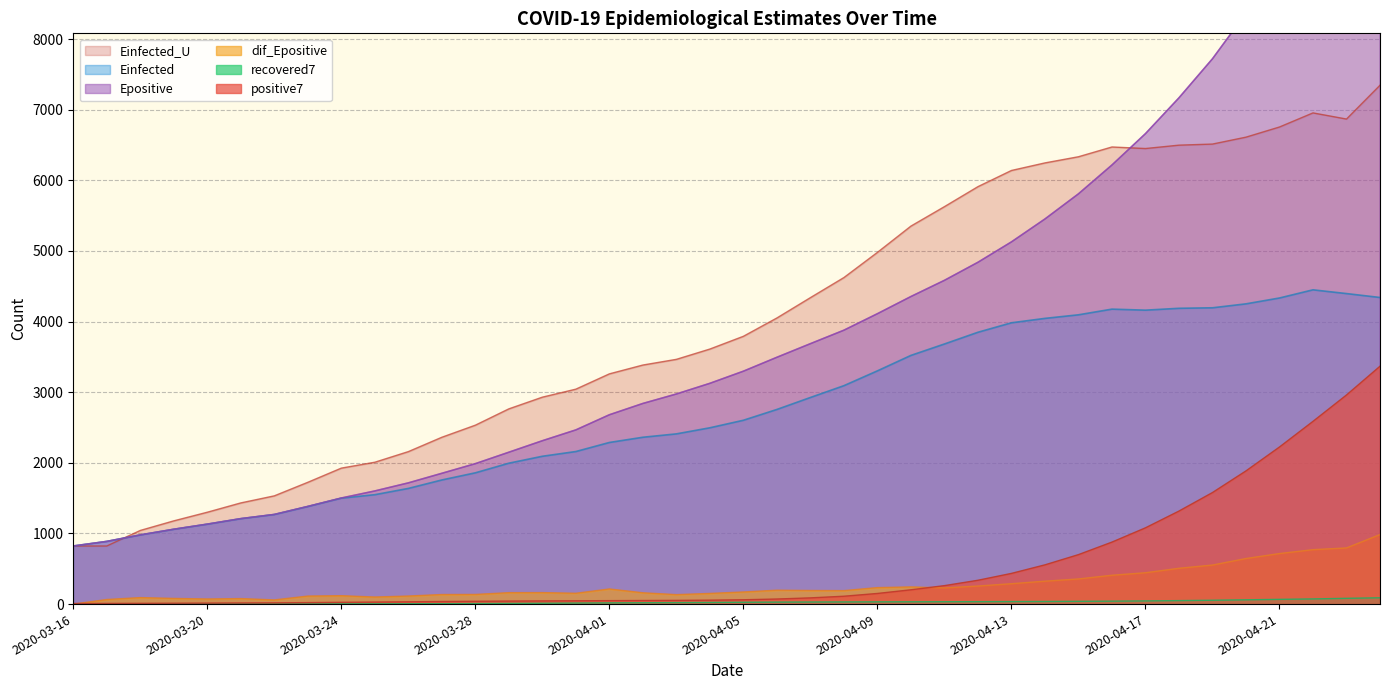

What is the difference between the highest and lowest values at 2020-03-16?

822.5